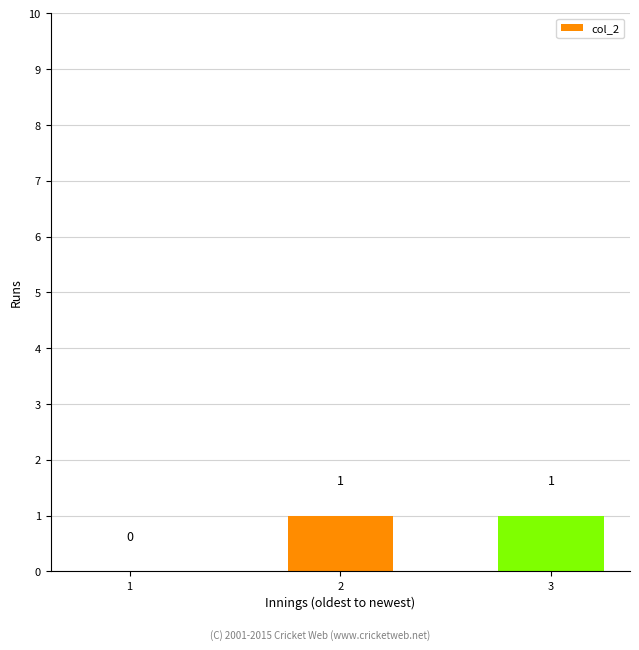

Are the bars horizontal?

No